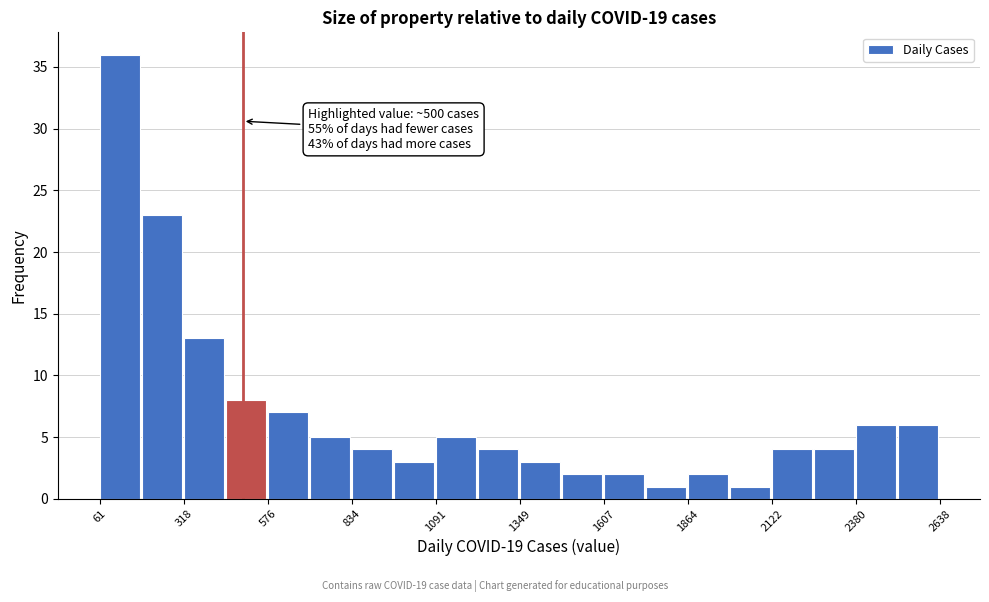

Read against the x-axis, roughly where is the centre of the tallest bar?

100